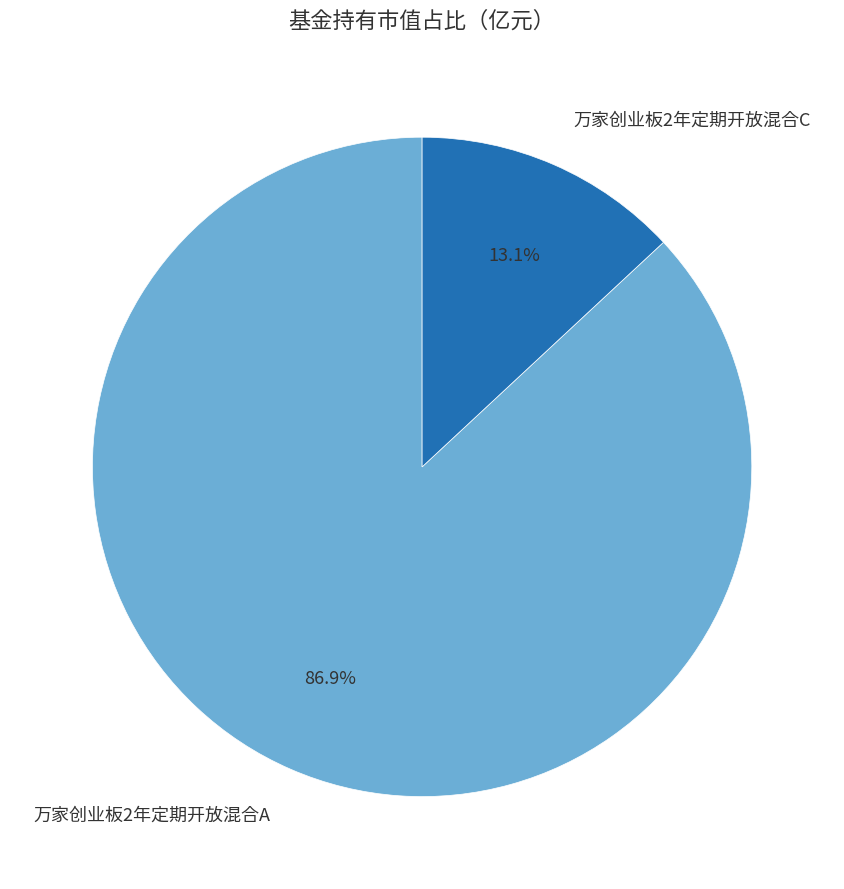

To the nearest percent, what portion does 万家创业板2年定期开放混合C represent?

13%